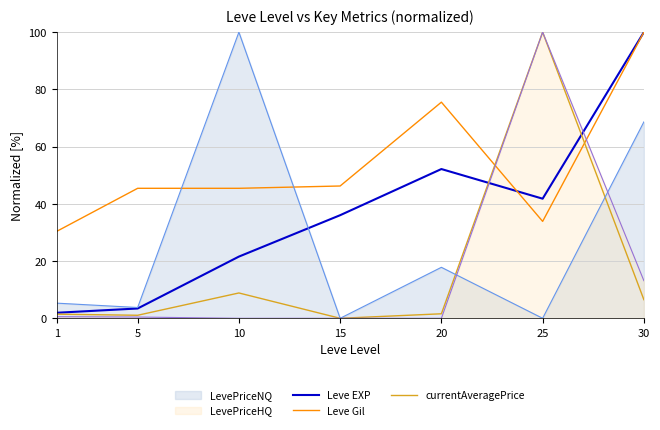

List the labels in order of Leve Gil value, smallest first.

1, 25, 5, 10, 15, 20, 30